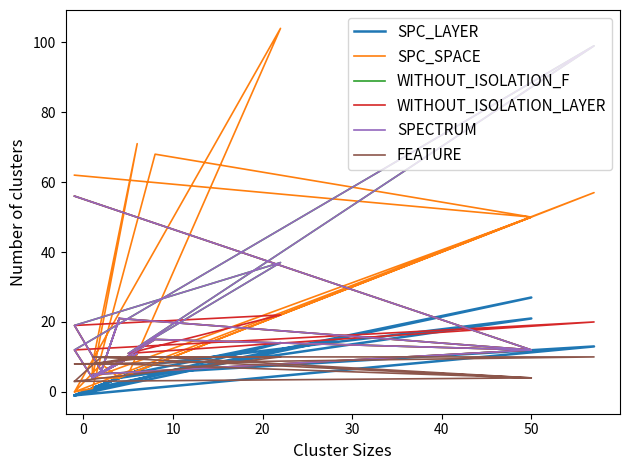

What is the value of the SPECTRUM point at the 18th from the left?

12